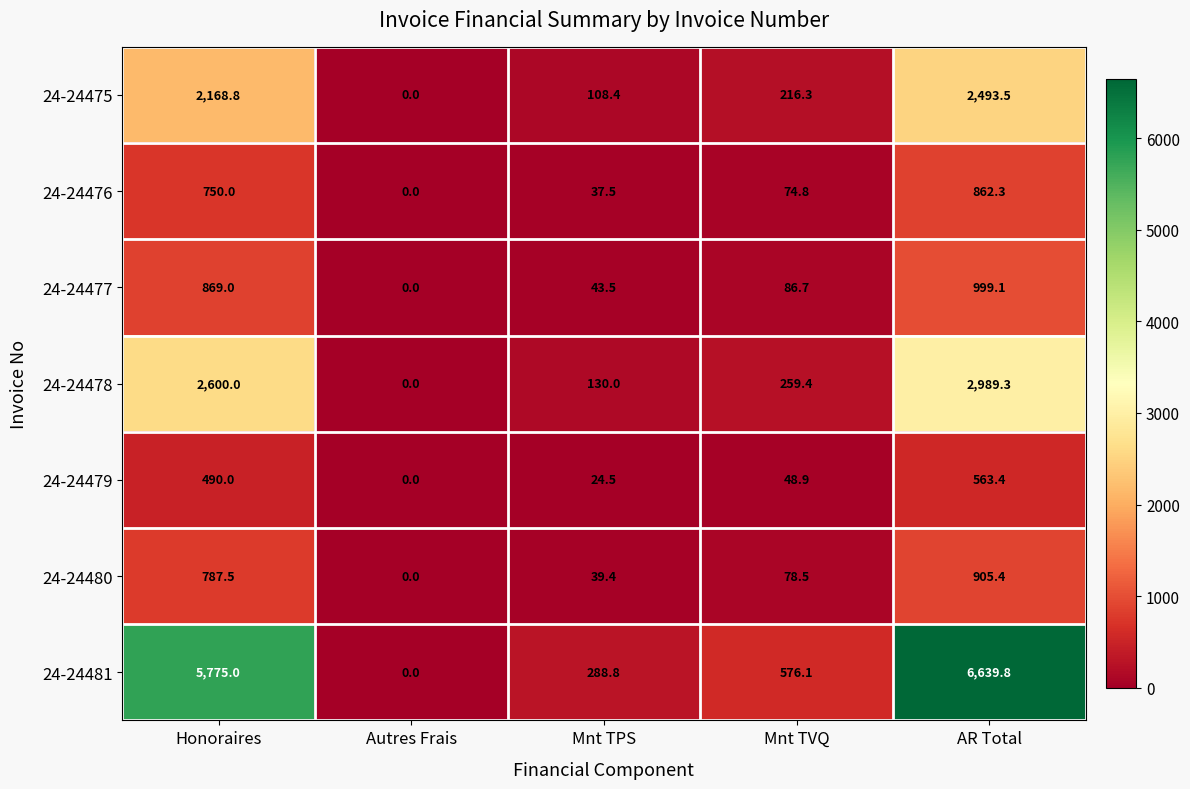

Is it true that 24-24477 equals 556.4 at Honoraires?

False